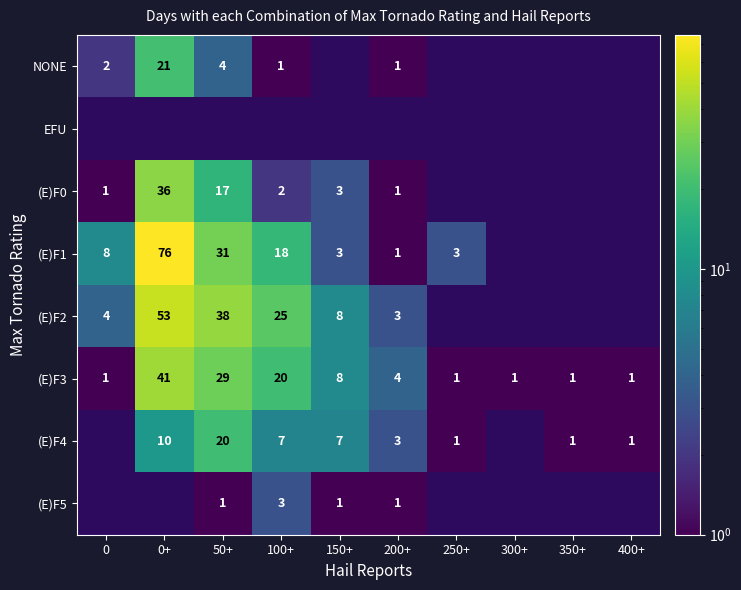

Where does the (E)F3 series first go above 4?

0+